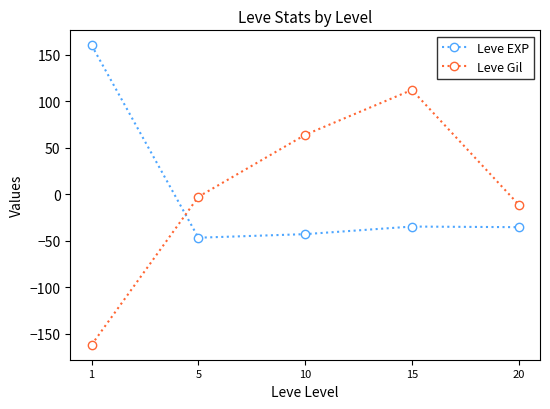

What is the difference between the highest and lowest values at 1?

322.2